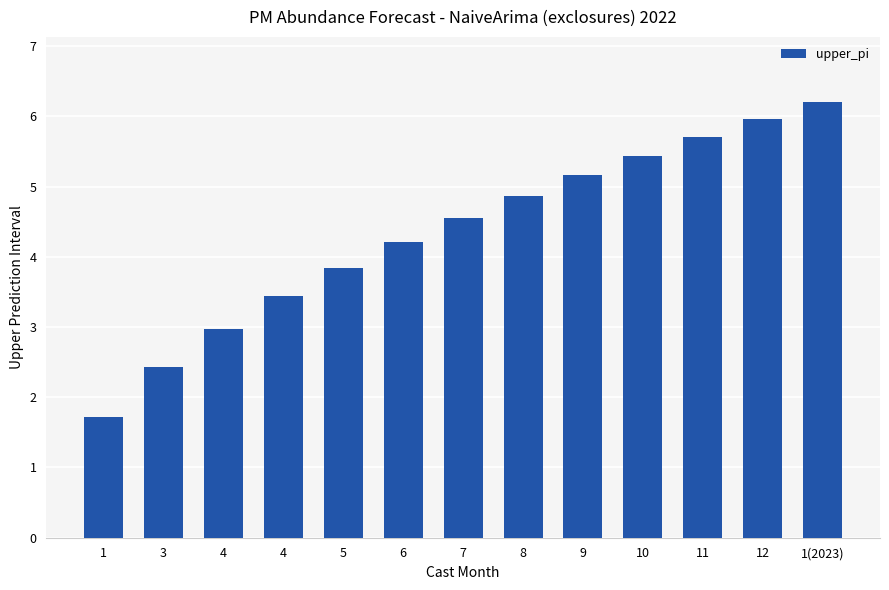

How many data points are above 4?

8